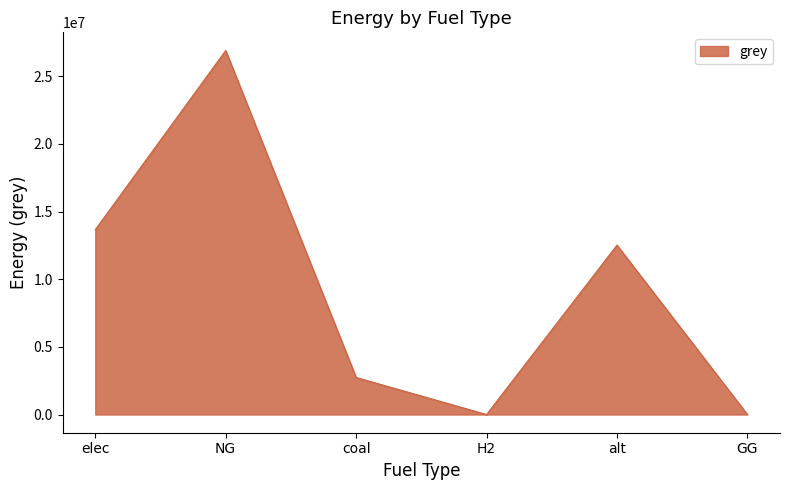

What is the difference between the values at coal and GG?

2736720.5